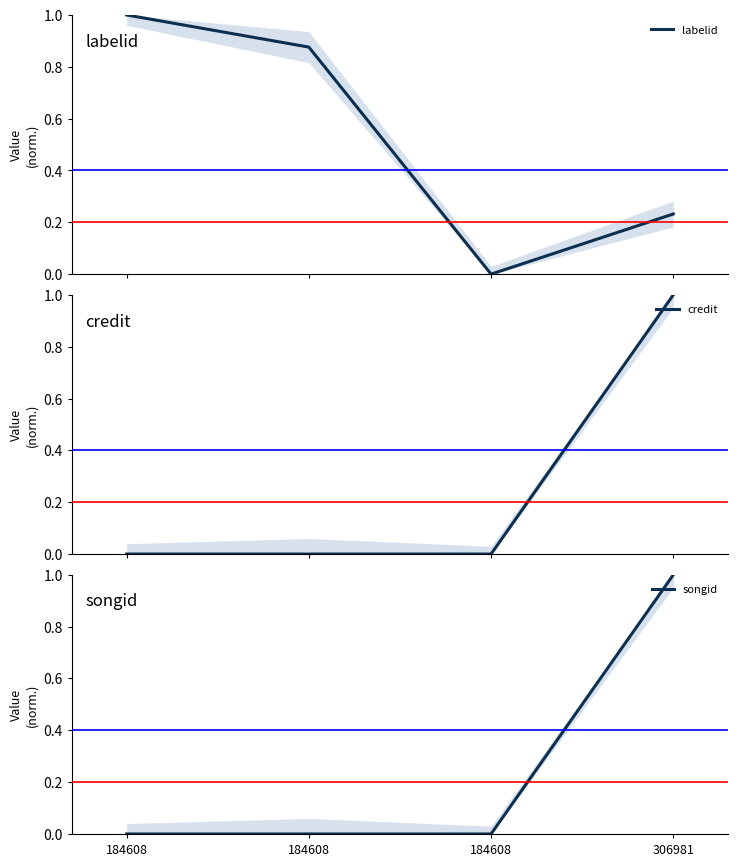

Which has a higher value, 184608 or 184608?

184608